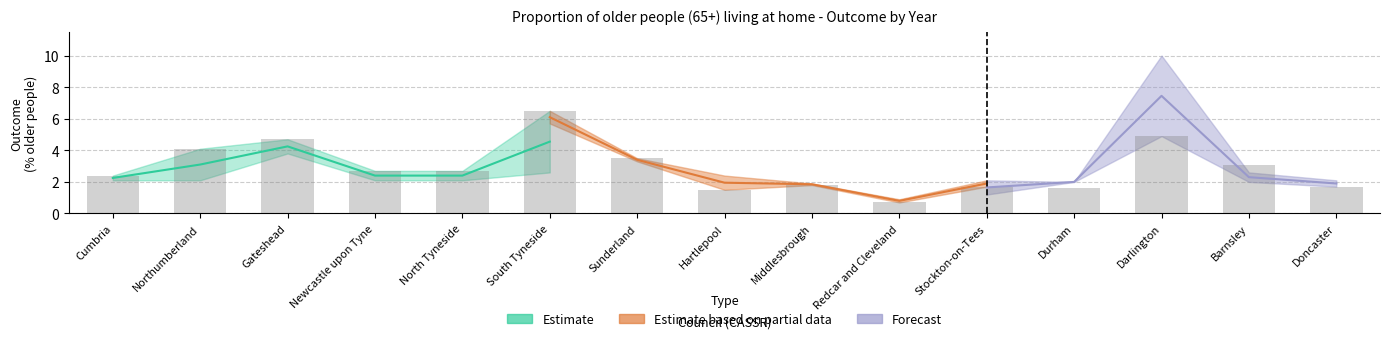

What position from the right is Sunderland?

9